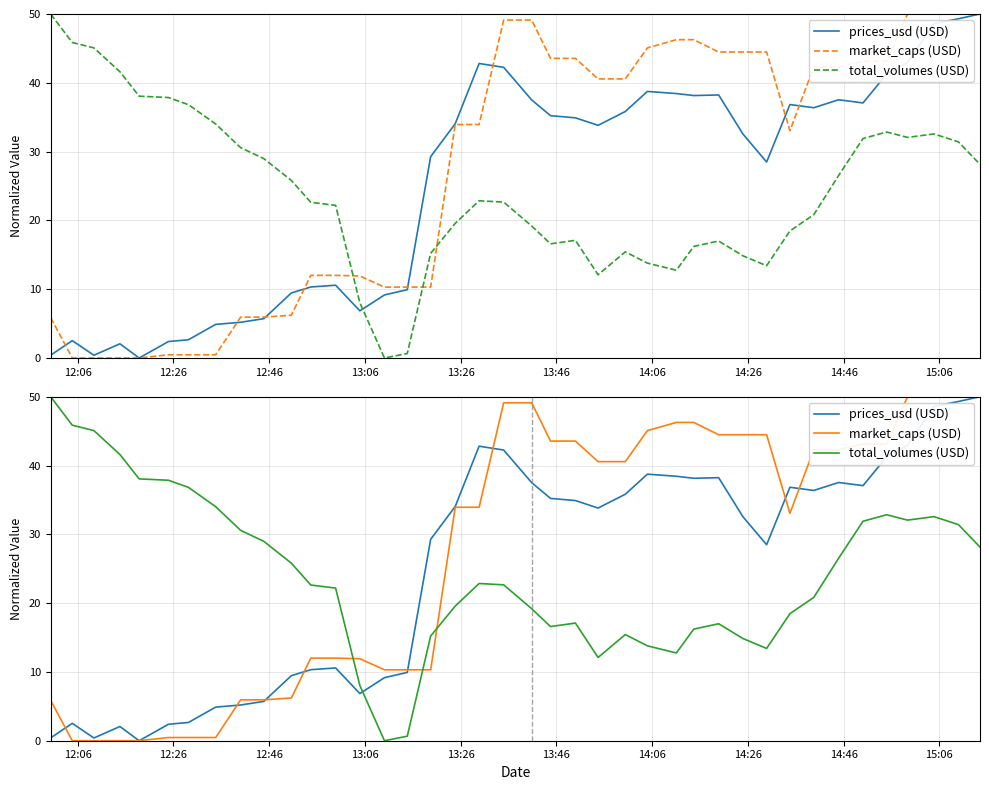

True or false: prices_usd (USD) and total_volumes (USD) cross at least once.

True